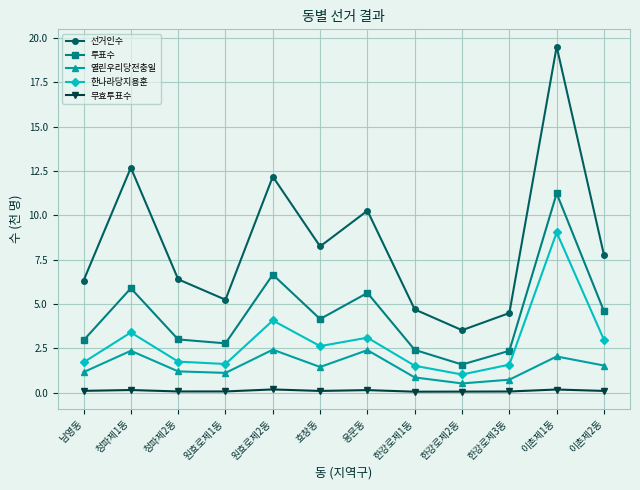

True or false: 열린우리당전충일 has a value of 2.4 at 청파제1동.

True